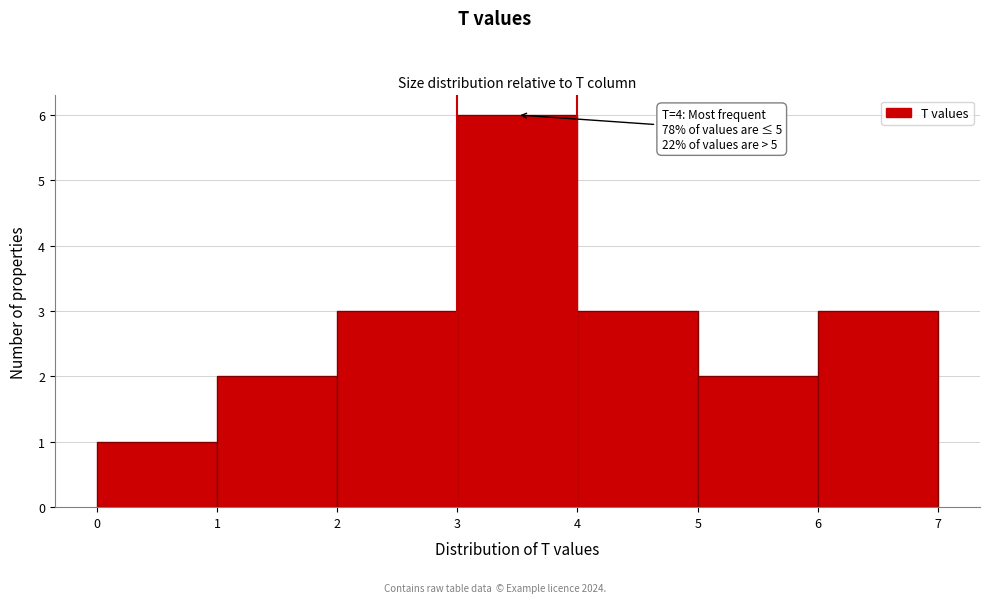

Which range on the x-axis has the tallest bar?

3 to 4